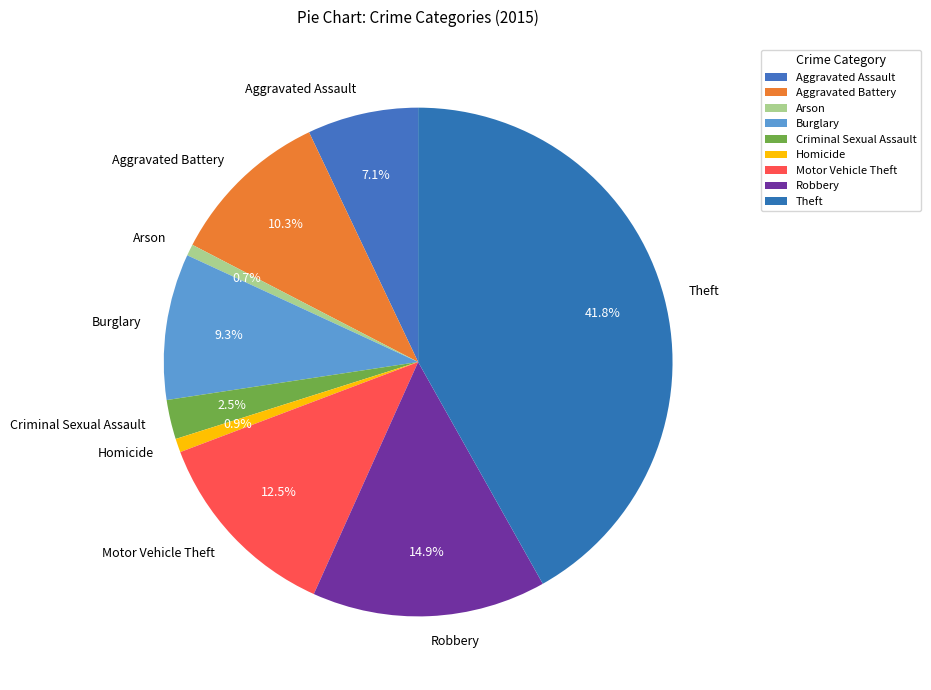

How many slices are in this pie chart?

9